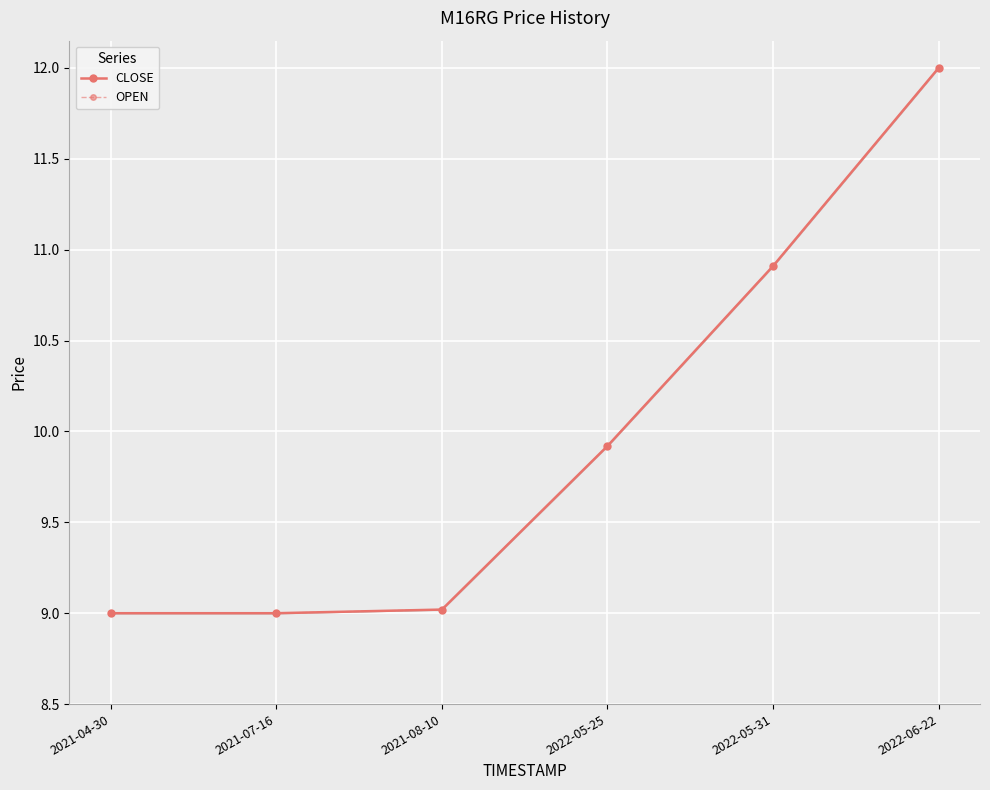

What is the label of the 2nd point from the right?

2022-05-31